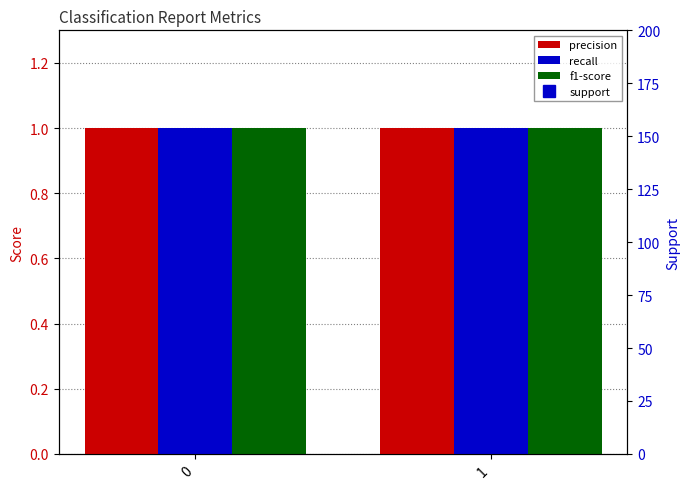

What is the average value of the recall series?

1